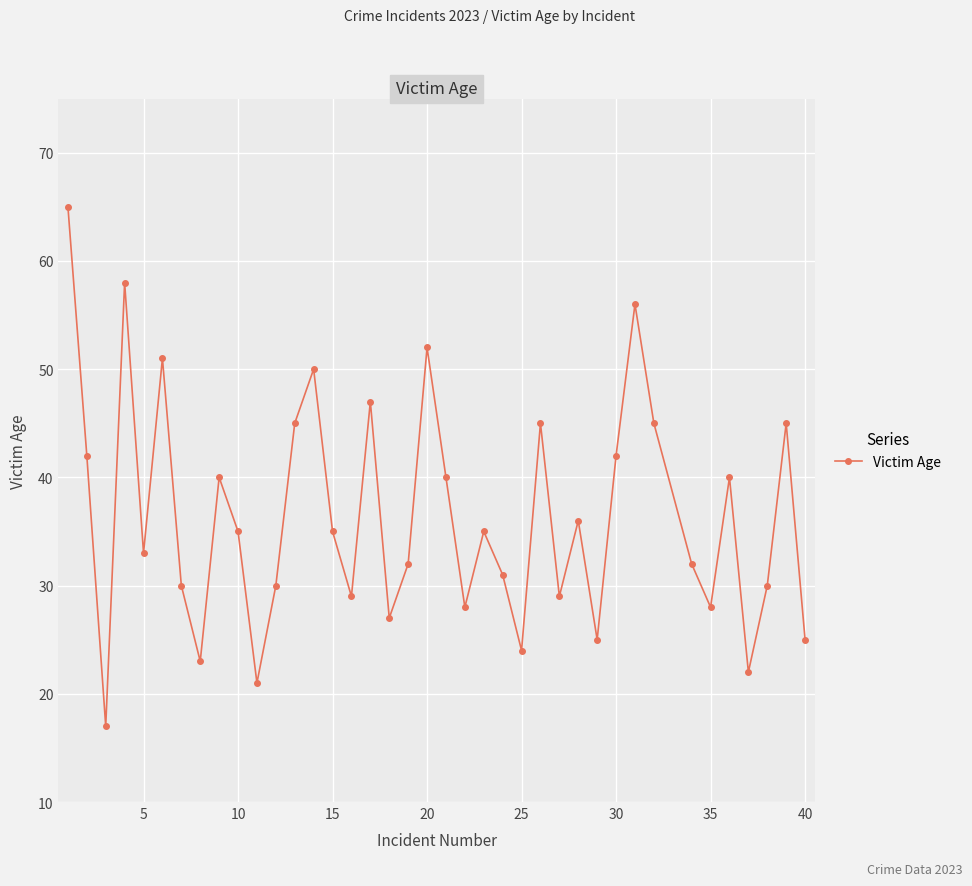

How many interior local valleys (lower than both neighbors) does the data have?

12